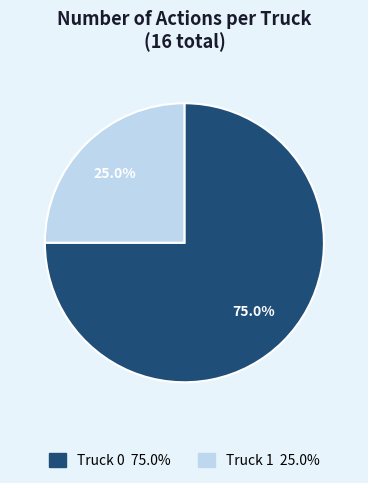

How much of the chart is everything except Truck 1?

75.0%